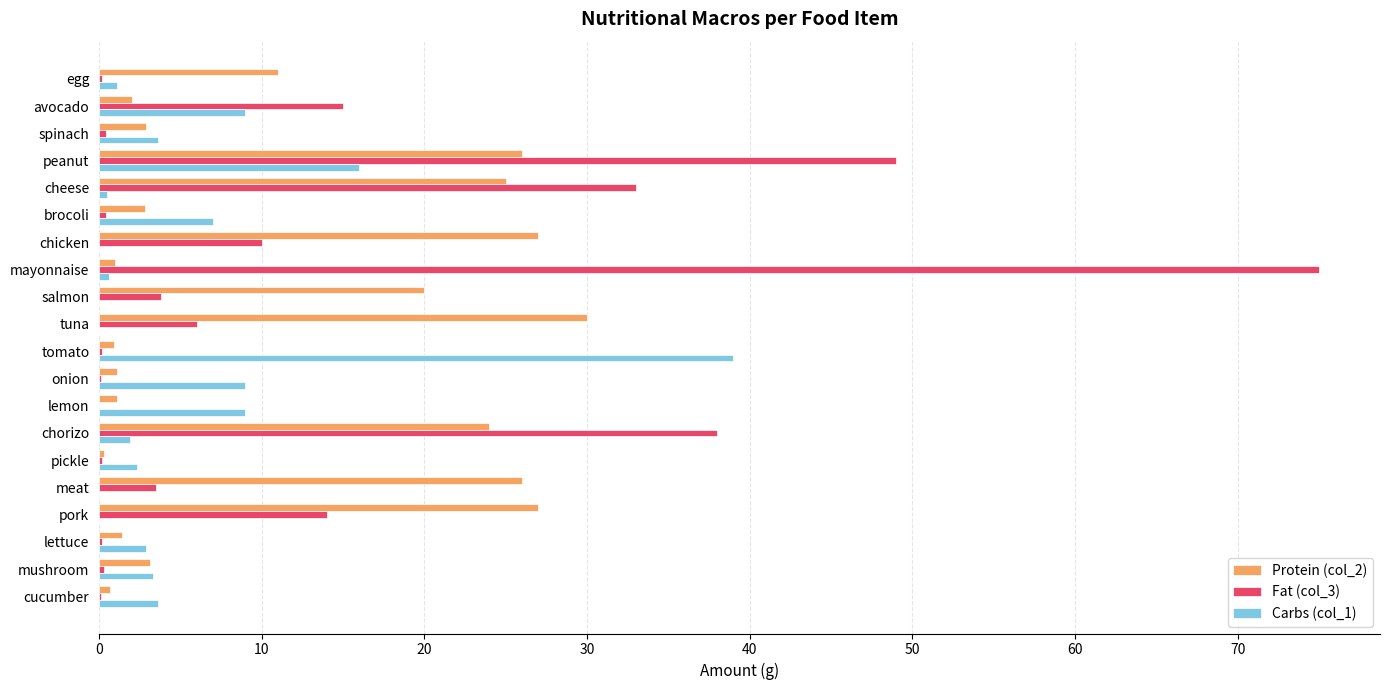

At which label does Fat (col_3) reach its peak?

mayonnaise